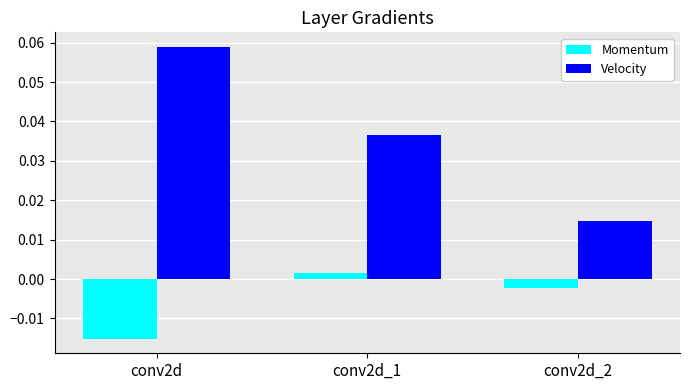

At which label is Velocity closest to 0?

conv2d_2